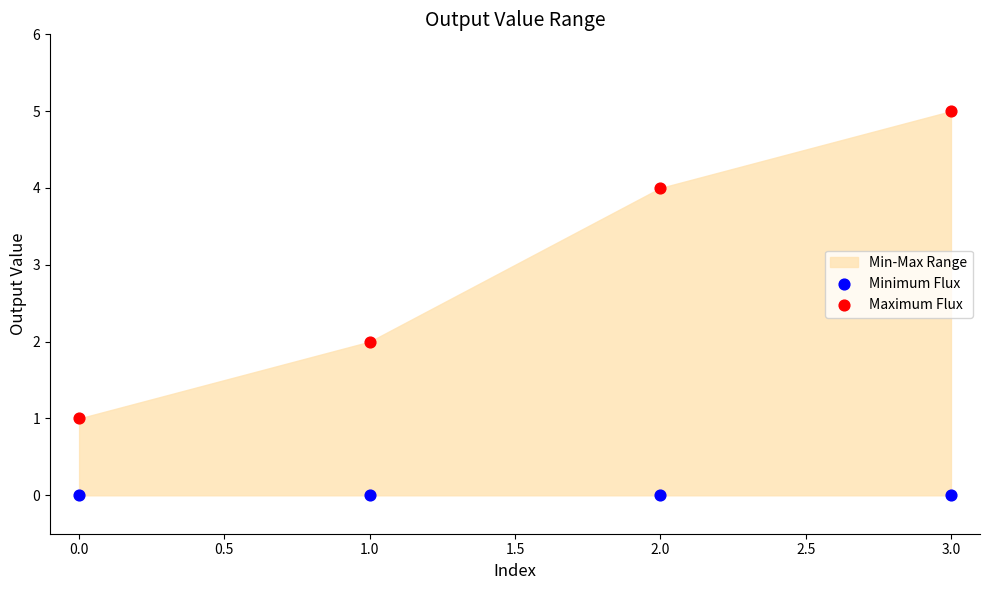

Which series reaches the minimum Y coordinate?

Minimum Flux